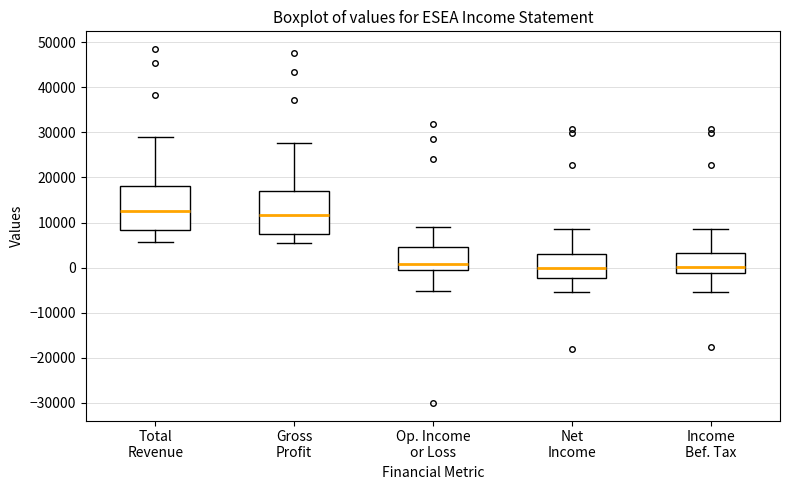

Reading left to right, transcribe this box plot: for each box, give where its median line is, the range the box spans, and where its two whiskers end, as read against the y-axis. The values are not printed on the chart, so give them approximately, as read against the axis.

Total Revenue: median 13000, box 8000 to 18000, whiskers 6000 to 29000
Gross Profit: median 12000, box 7000 to 17000, whiskers 6000 to 28000
Op. Income or Loss: median 1000, box 0 to 5000, whiskers -5000 to 9000
Net Income: median 0, box -2000 to 3000, whiskers -5000 to 9000
Income Bef. Tax: median 0, box -1000 to 3000, whiskers -5000 to 9000